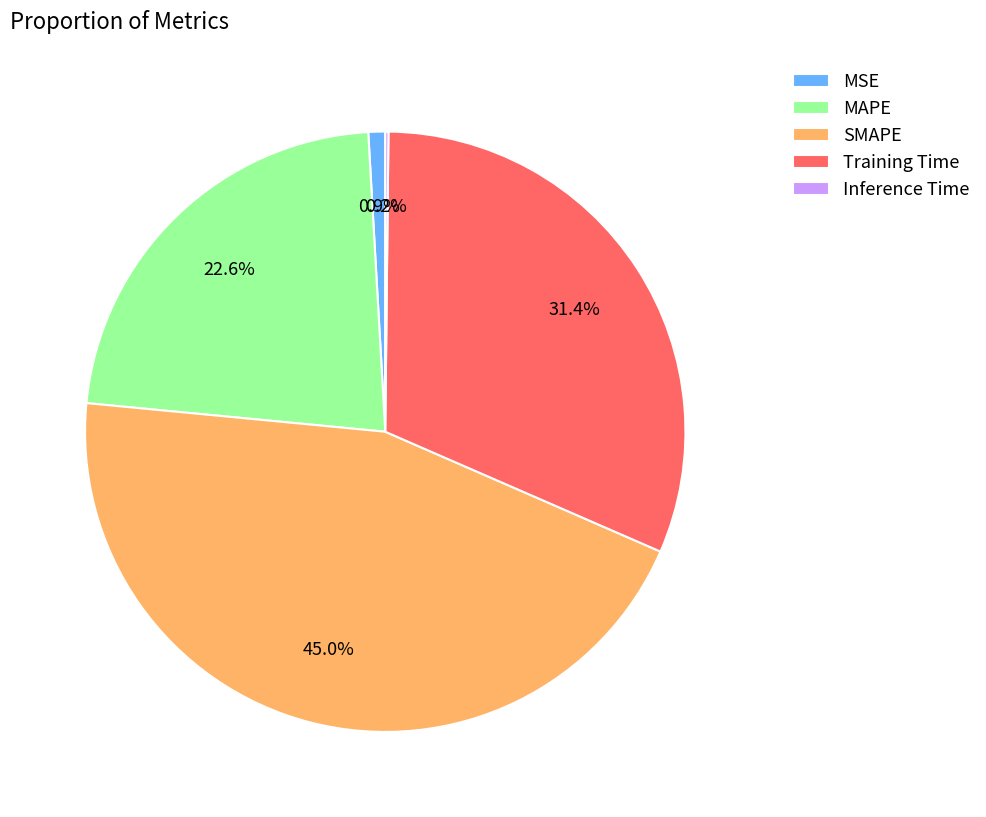

What is the ratio of the value at MAPE to the value at SMAPE?

0.5